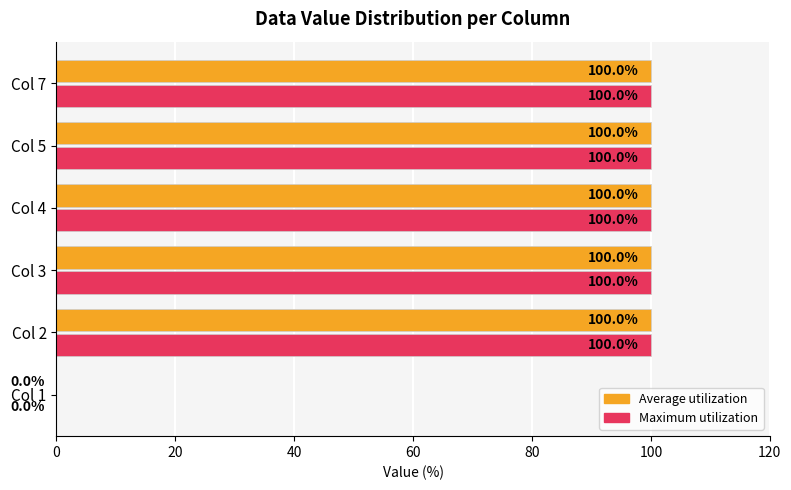

At which label is Maximum utilization closest to 50?

Col 1